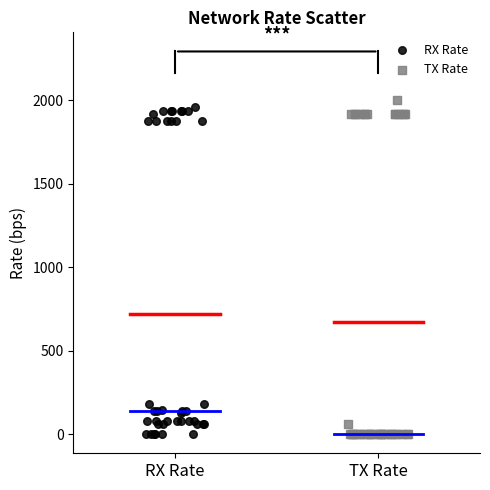

What are all the series names shown in the legend?

RX Rate, TX Rate